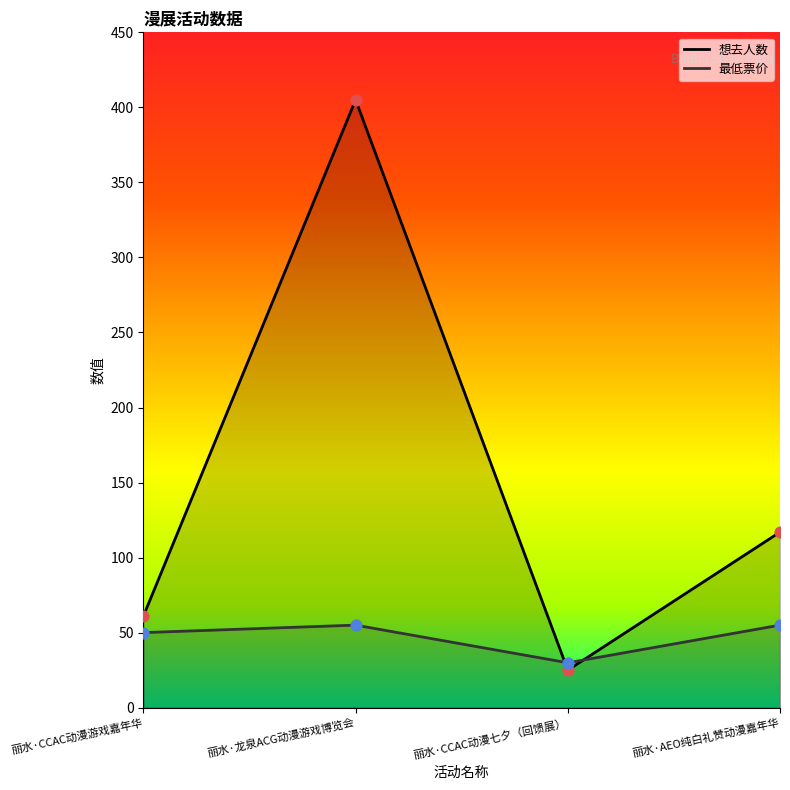

Which series has the largest Y range (max minus min)?

想去人数